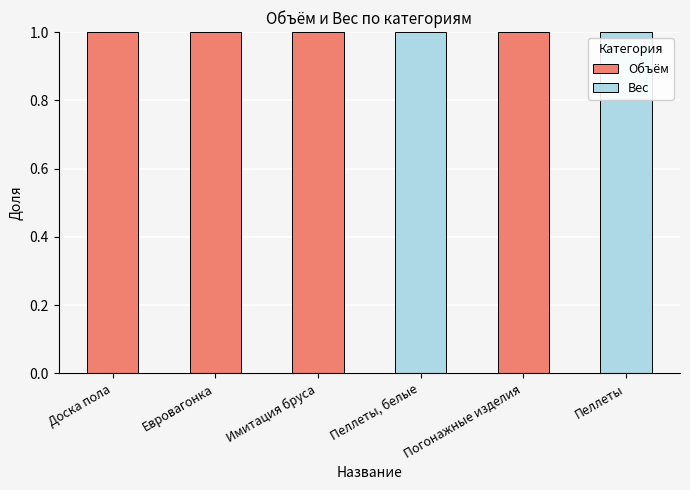

What is the sum of all Объём values?

4